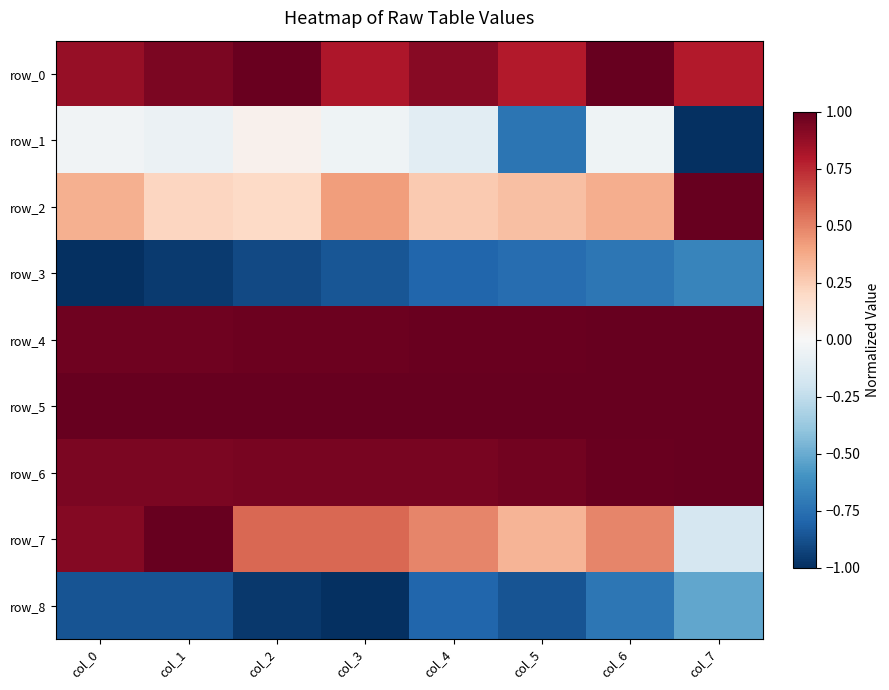

At which category is the sum across all series the highest?

col_6